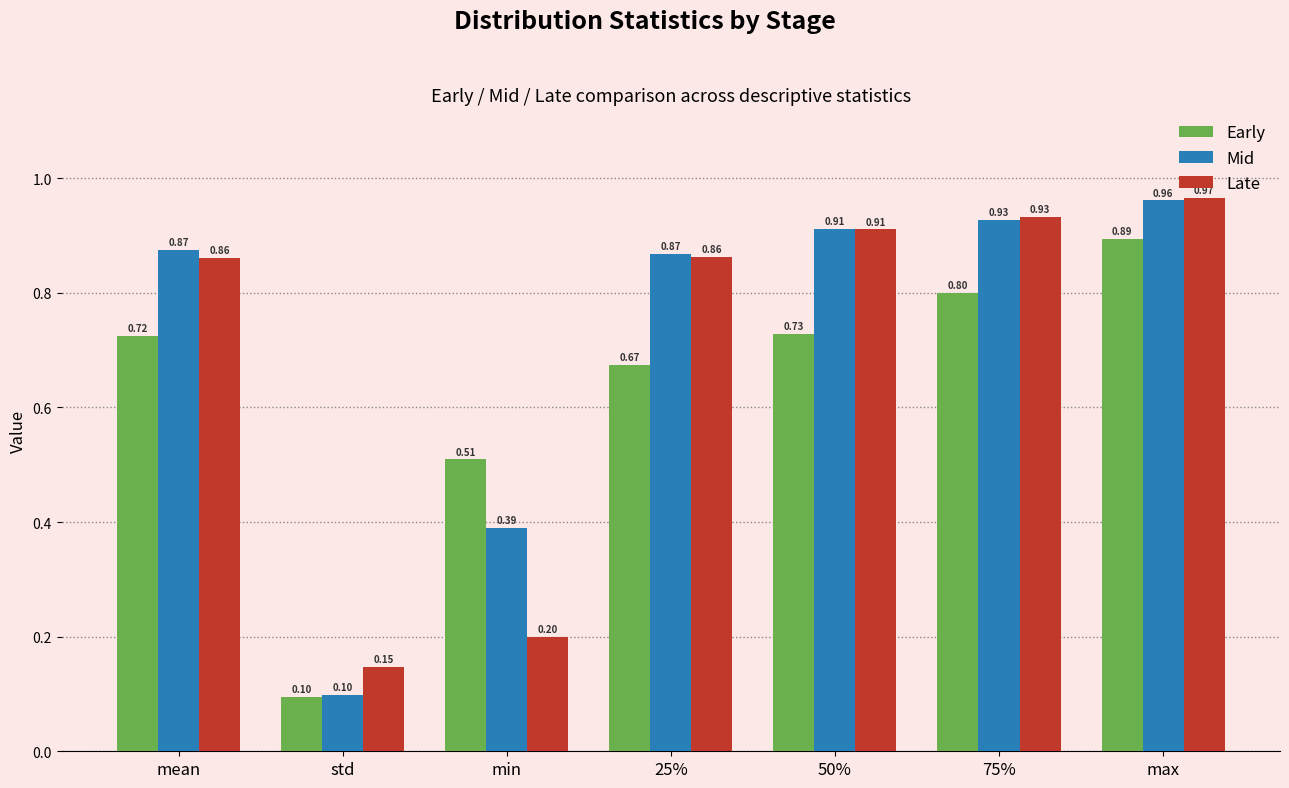

Are the bars horizontal?

No